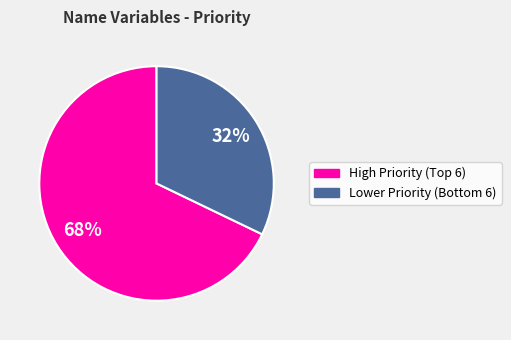

Does any single category account for the majority?

Yes